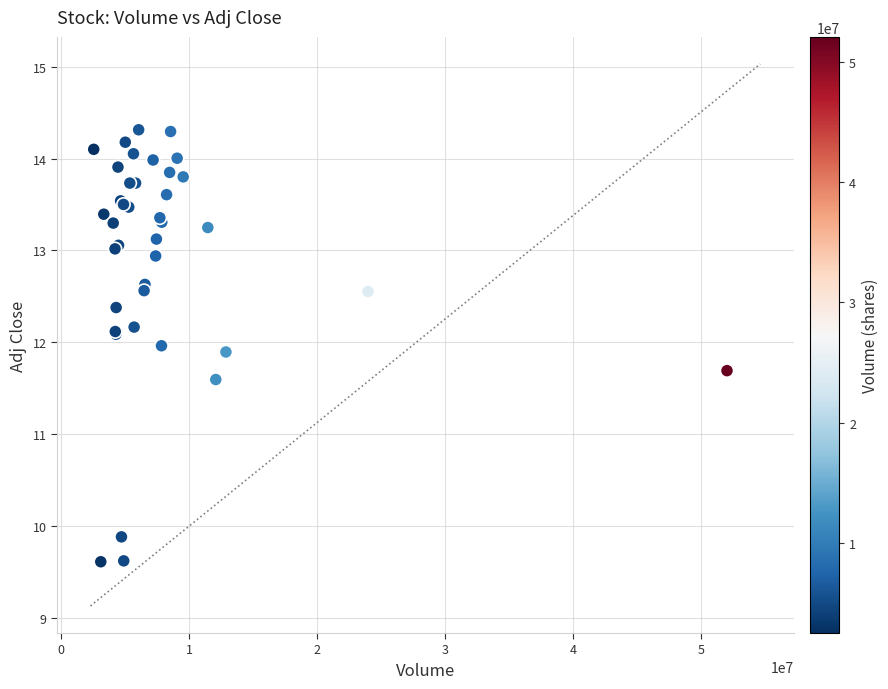

What Y value in the scatter plot is closest to 11?

11.6